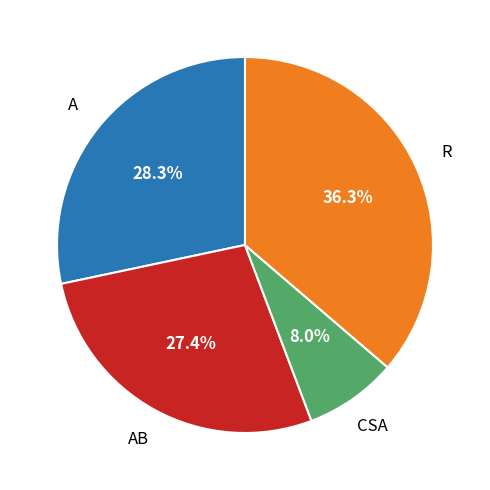

Is there any slice that represents more than half of the pie?

No